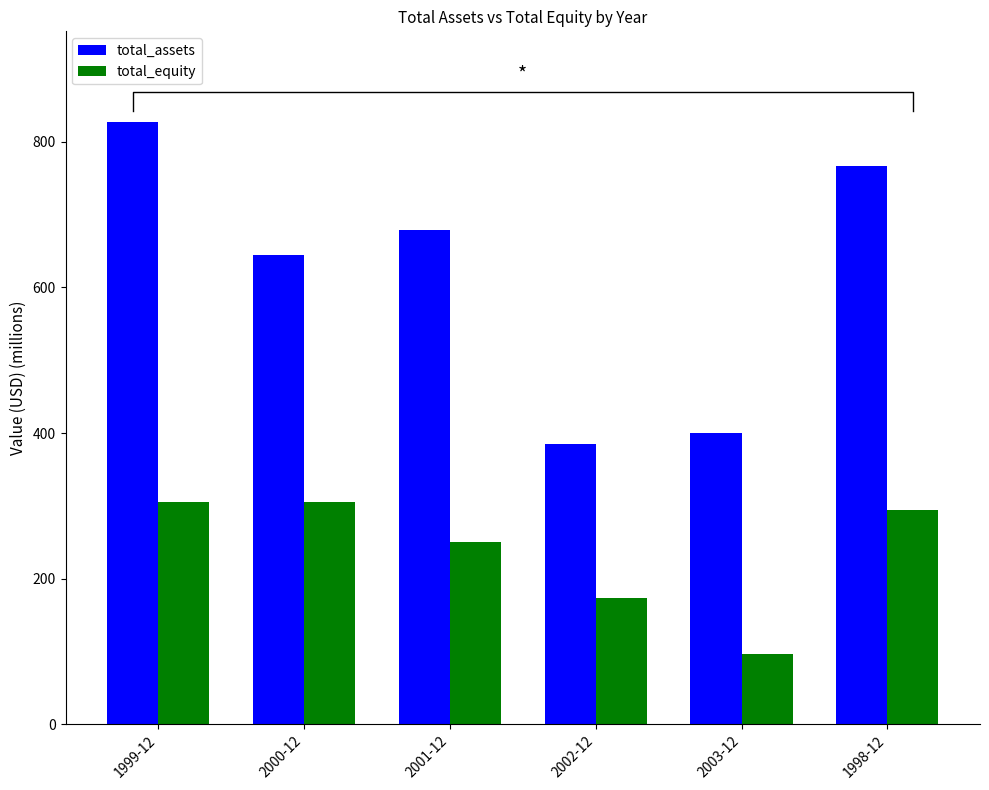

At which label does total_equity reach its minimum?

2003-12